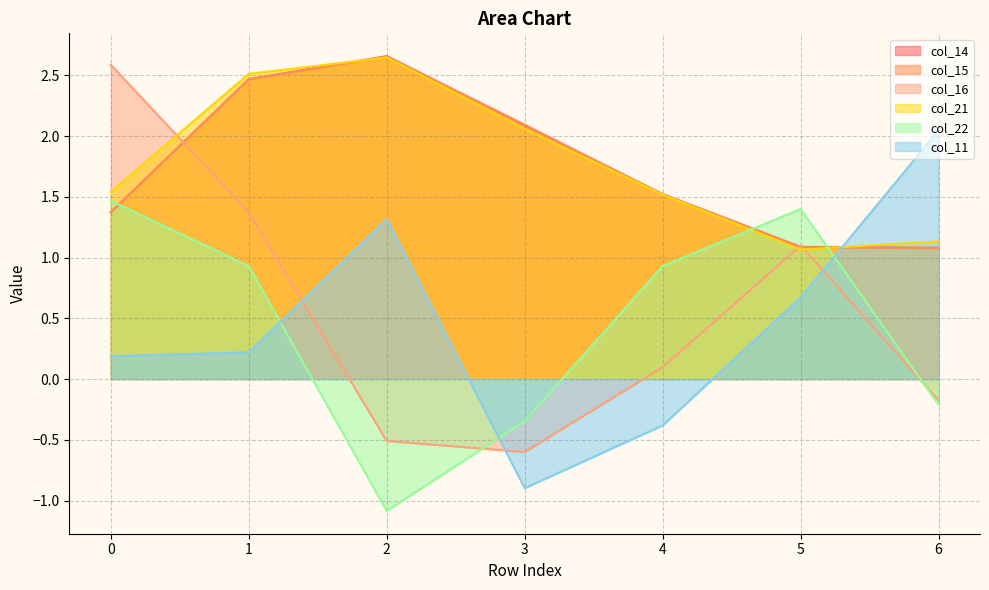

Reading left to right, what are all the values shown in this chart?

col_14: 0=1.4	1=2.5	2=2.7	3=2.1	4=1.5	5=1.1	6=1.1
col_15: 0=1.4	1=2.5	2=2.7	3=2.1	4=1.5	5=1.1	6=1.1
col_16: 0=2.6	1=1.4	2=-0.5	3=-0.6	4=0.1	5=1.1	6=-0.2
col_21: 0=1.5	1=2.5	2=2.6	3=2.1	4=1.5	5=1.1	6=1.1
col_22: 0=1.5	1=0.9	2=-1.1	3=-0.3	4=0.9	5=1.4	6=-0.2
col_11: 0=0.2	1=0.2	2=1.3	3=-0.9	4=-0.4	5=0.7	6=2.0